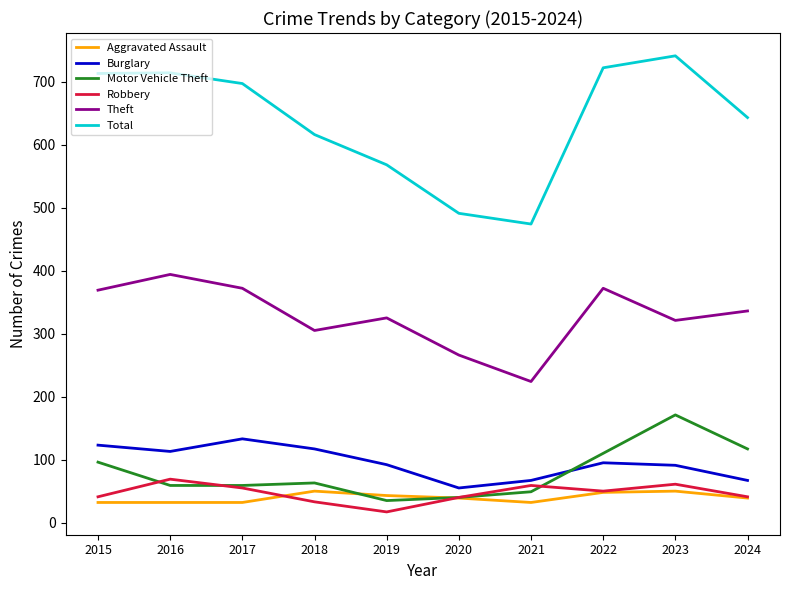

The value of Total at 2019 is 568. True or false?

True